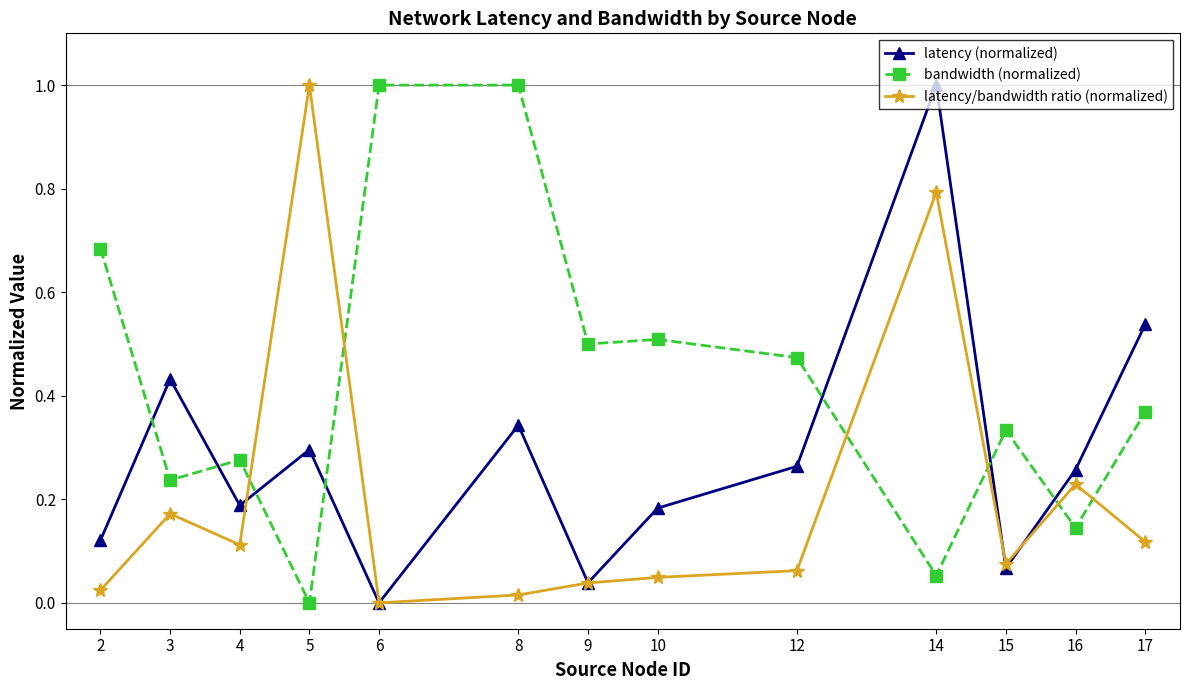

How many distinct data groups are displayed?

3